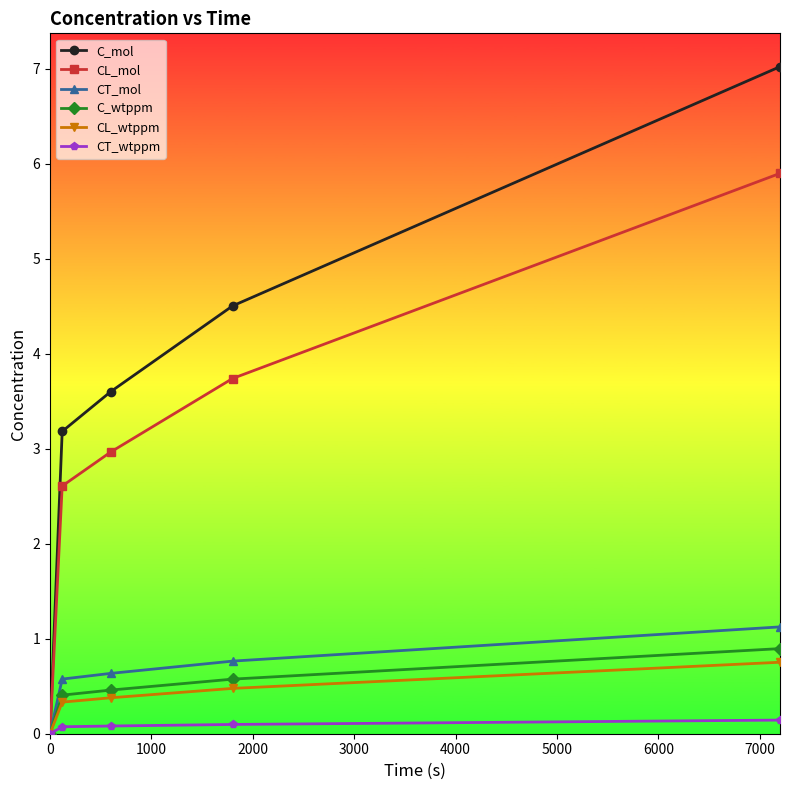

What are all the series names shown in the legend?

C_mol, CL_mol, CT_mol, C_wtppm, CL_wtppm, CT_wtppm